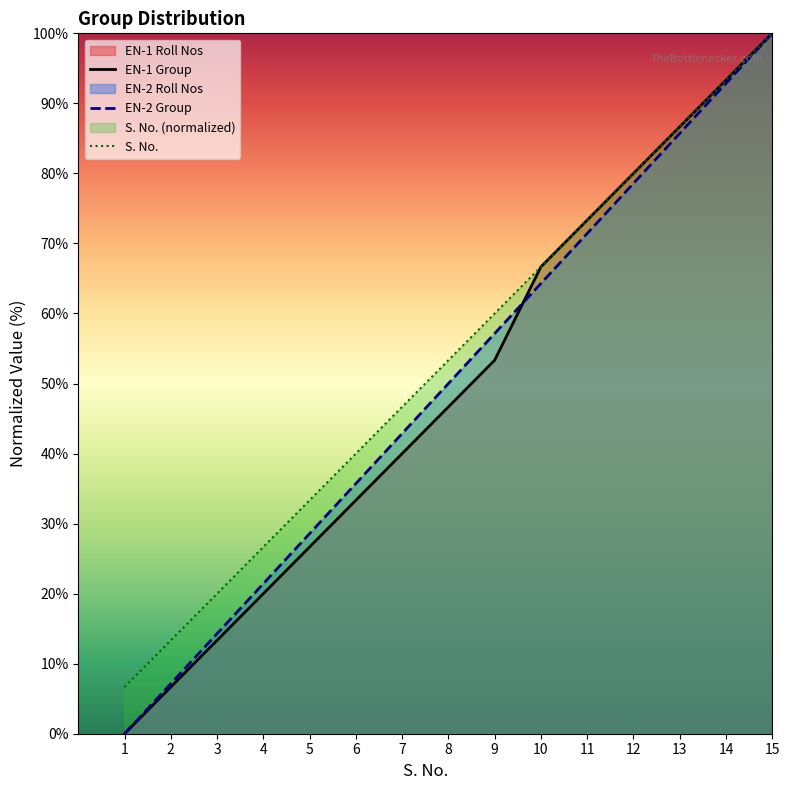

What is the difference between the highest and lowest values at 7?

6.7